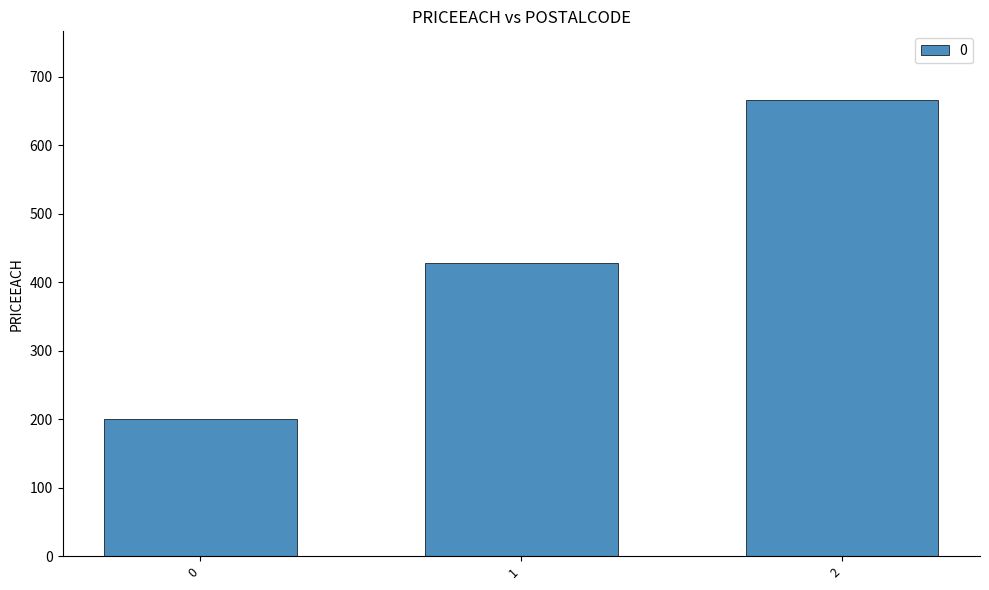

What is the value of the 2nd bar from the left?

428.6